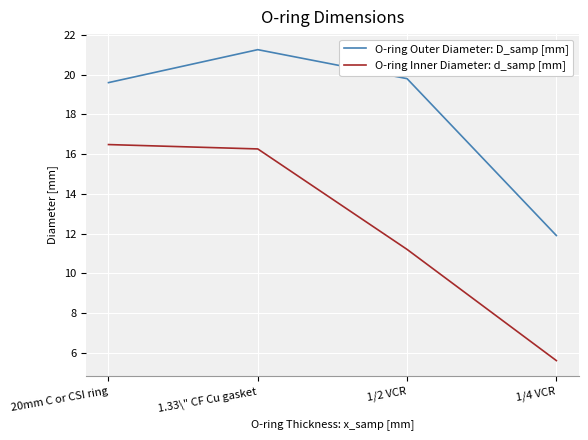

What is the sum of the O-ring Inner Diameter: d_samp [mm] values at 1.33\" CF Cu gasket and 1/4 VCR?

21.9